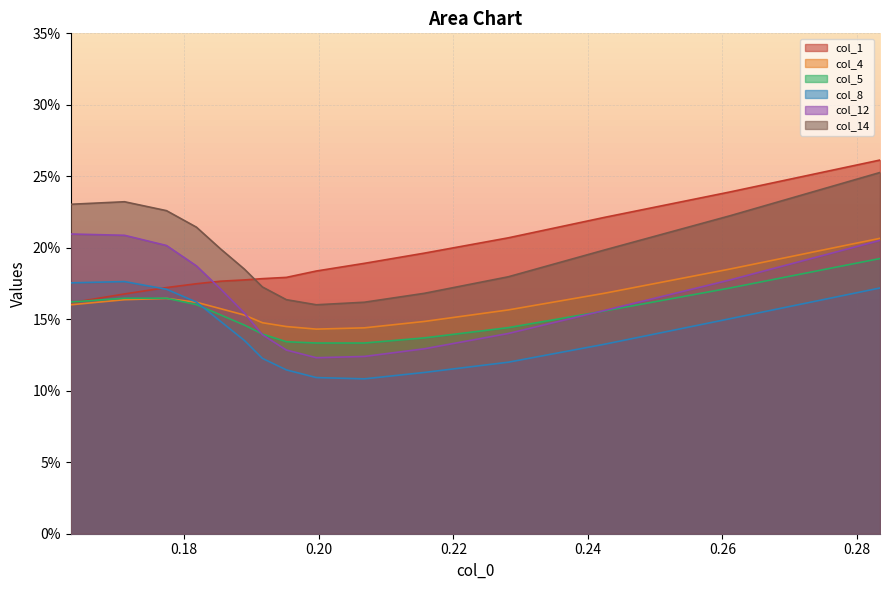

What is the value of the col_1 point at the 7th from the left?

0.2